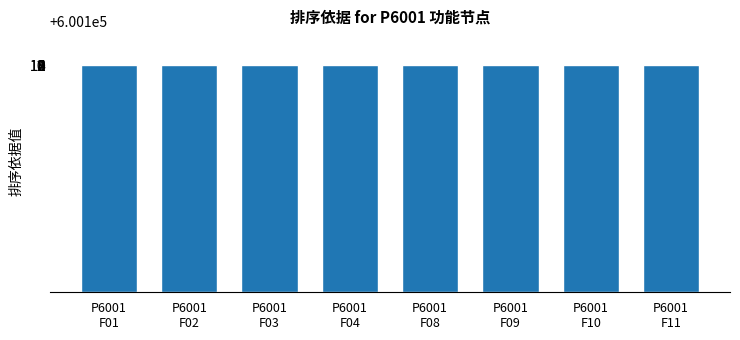

What is the value of the 3rd bar from the left?

600103